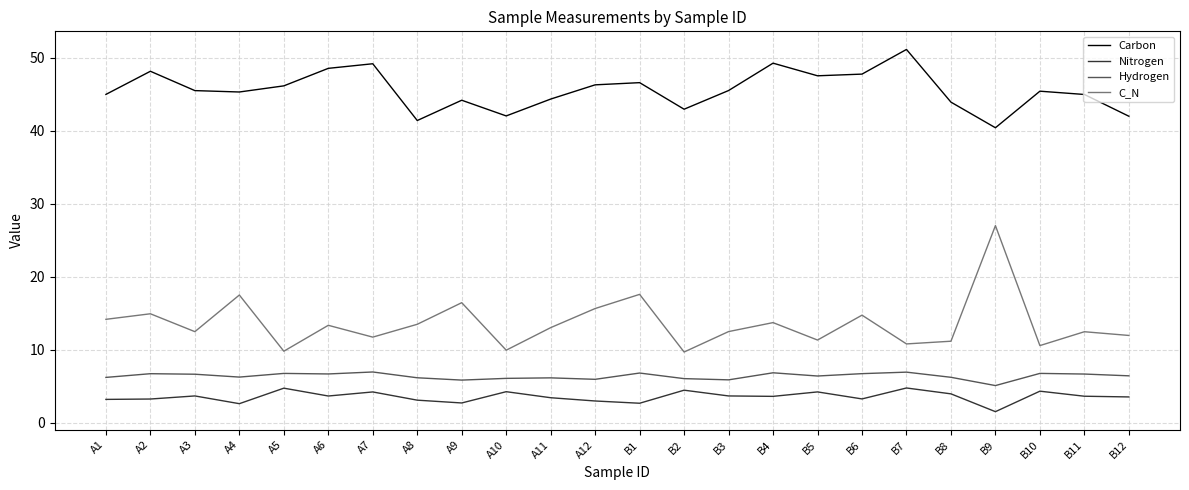

What is the difference between the maximum and minimum values in the C_N series?

17.3